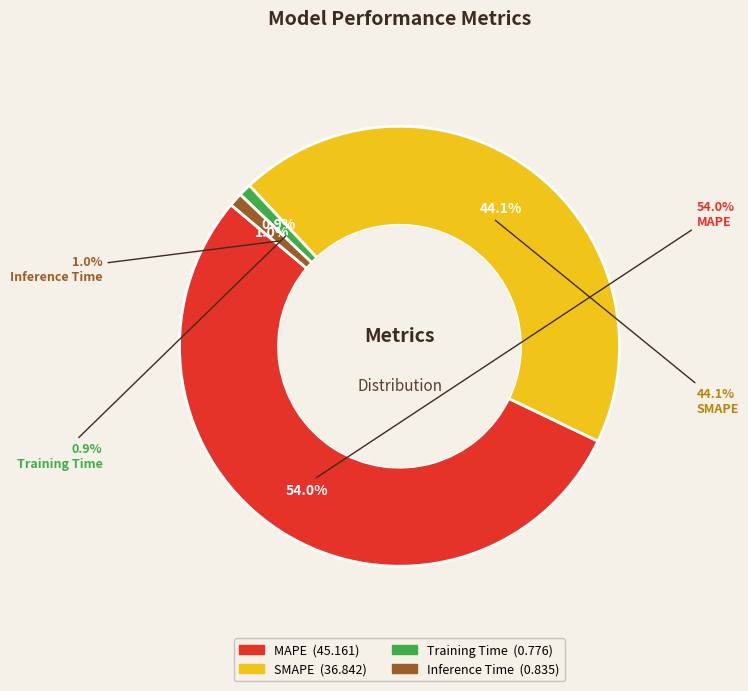

To the nearest percent, what is the combined percentage of Training Time and Inference Time?

2%